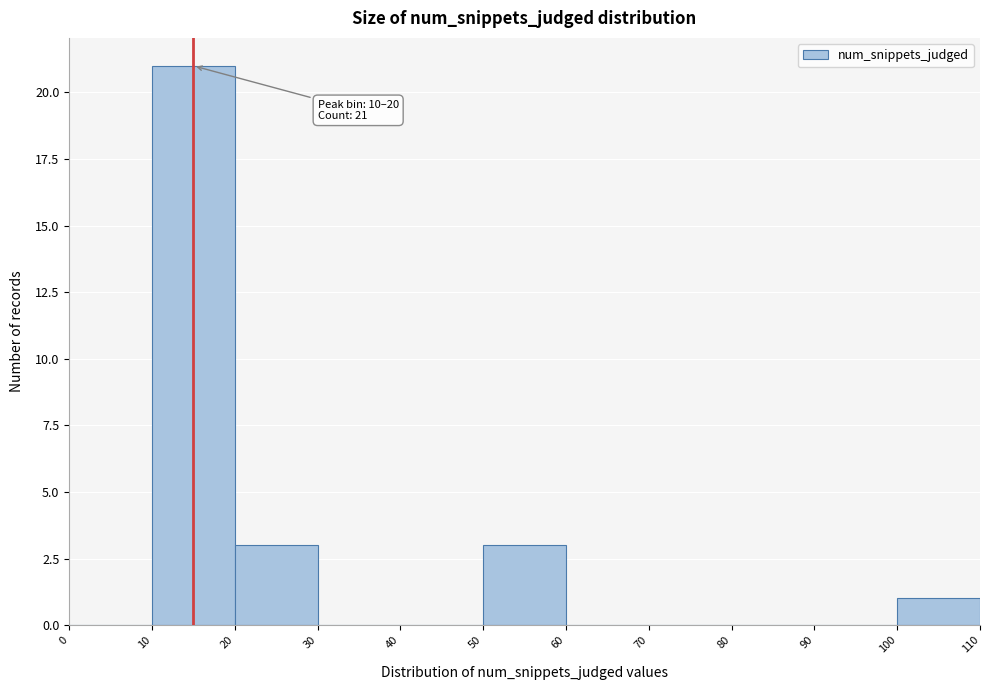

Over which range of the x-axis is the bar tallest?

10 to 20